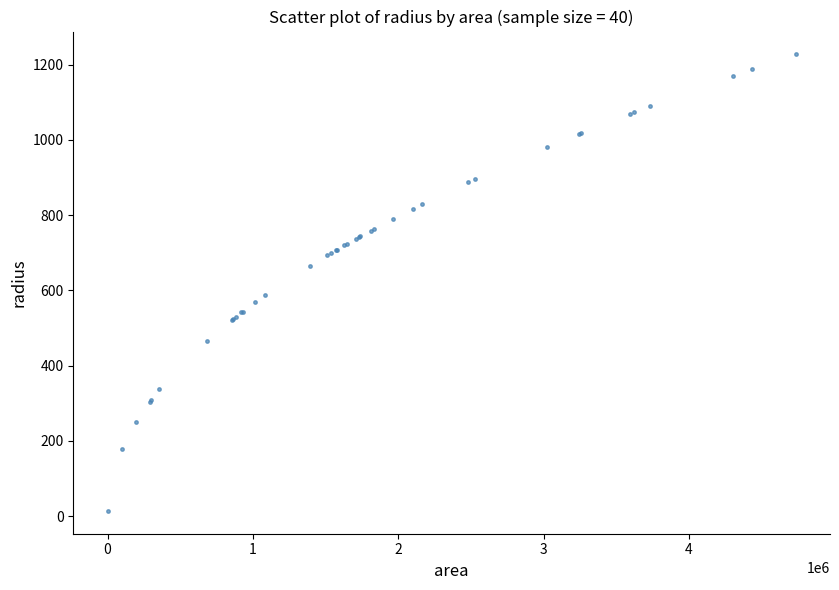

What Y value in the scatter plot is closest to 620?

587.8